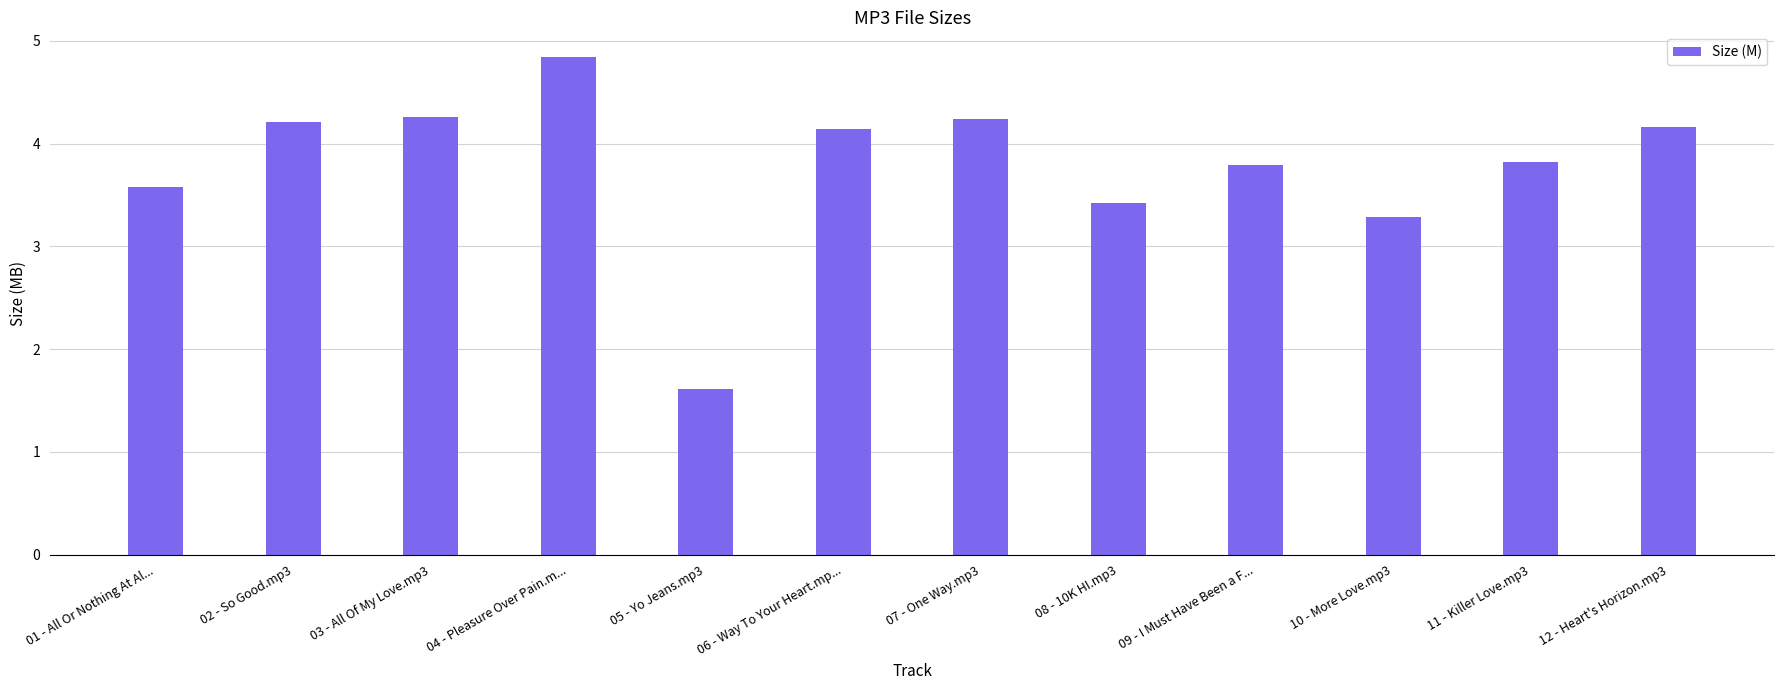

Where does the data first go above 4?

02 - So Good.mp3